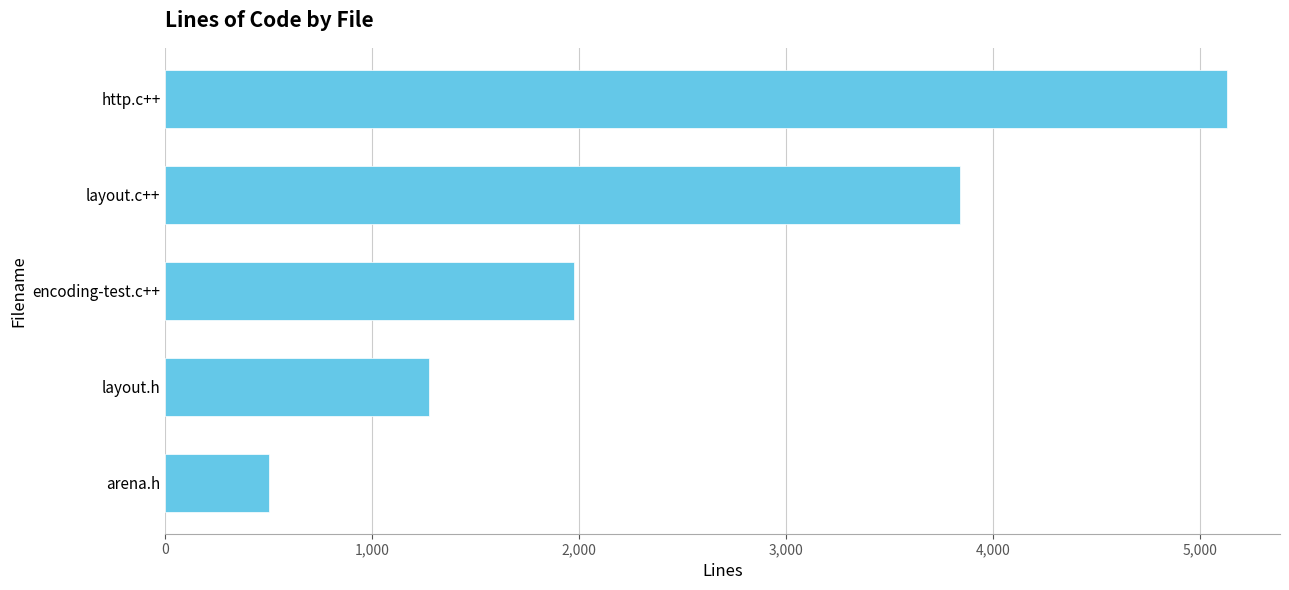

Which label corresponds to the largest value in the chart?

http.c++